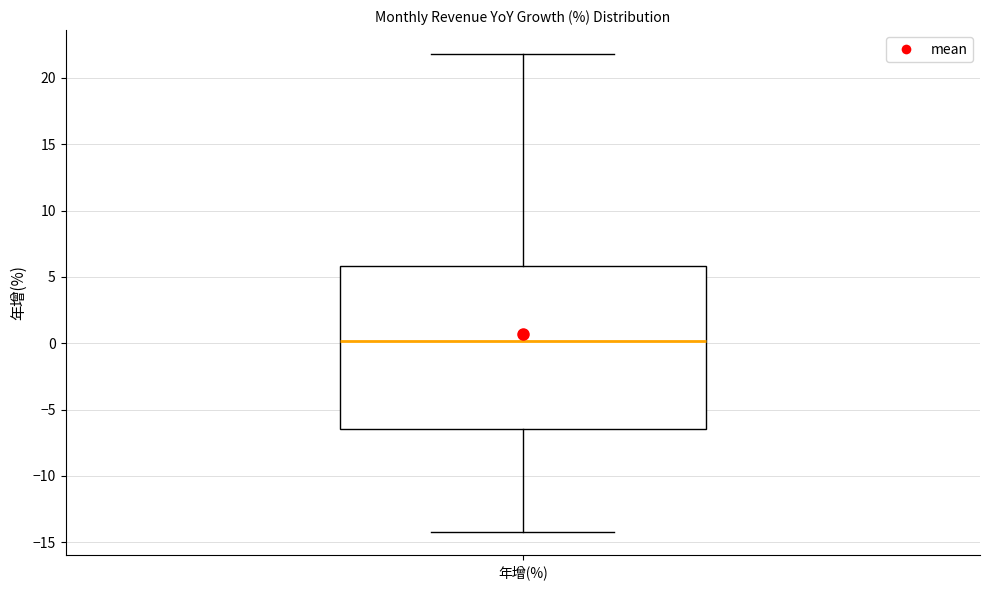

Transcribe this box plot: give where the median line is, the range the box spans, and where the two whiskers end, as read against the y-axis. The values are not printed on the chart, so give them approximately, as read against the axis.

median 0.0, box -6.5 to 6.0, whiskers -14.0 to 22.0